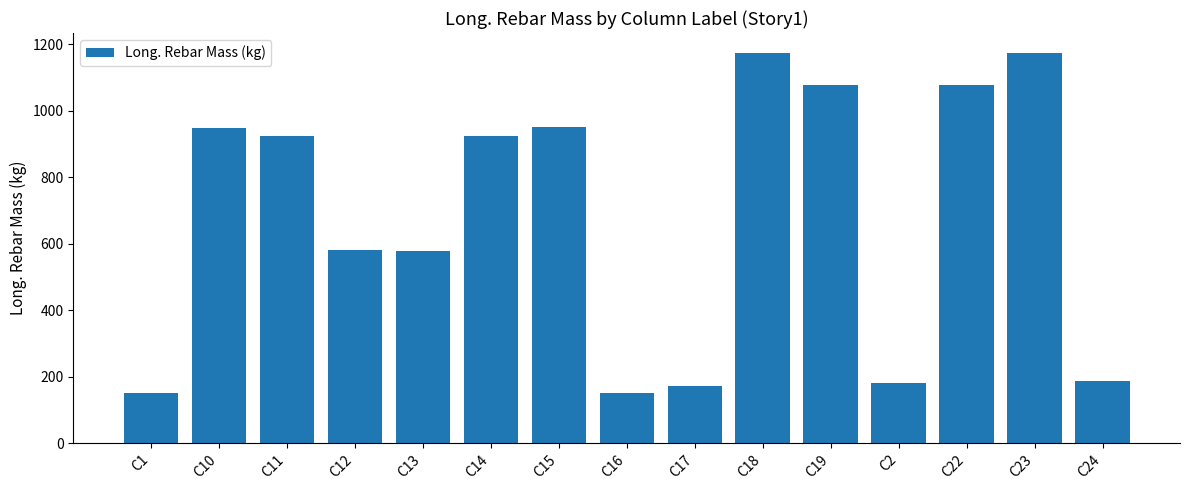

How many distinct data groups are displayed?

1